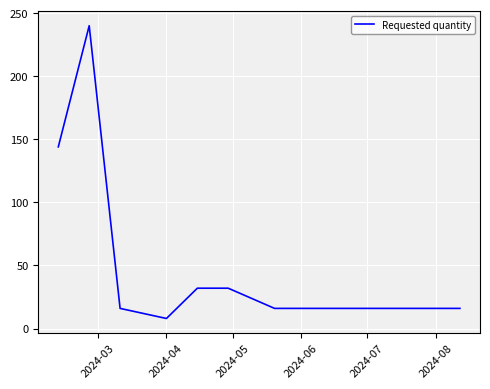

What is the difference between the second highest and minimum values?

136